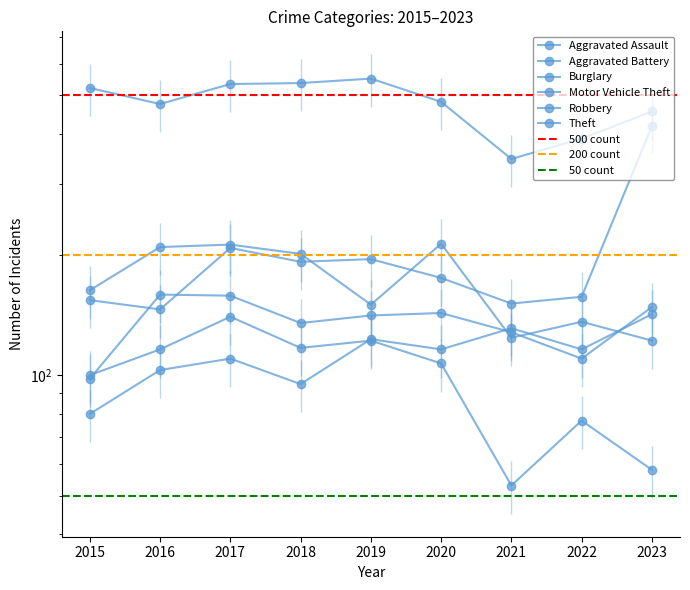

Between 2016 and 2021, which is larger?

2021